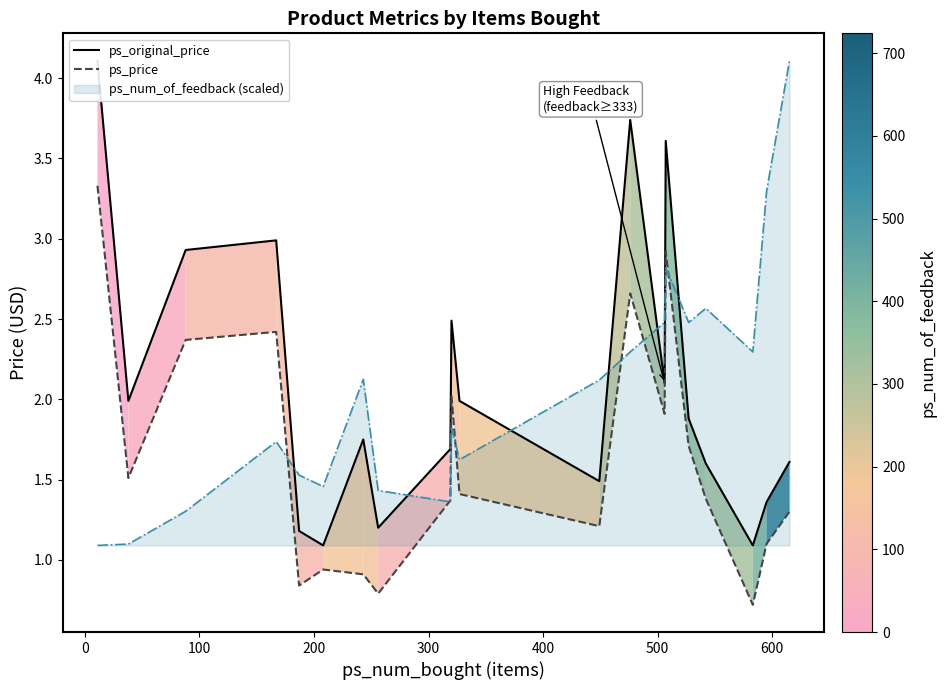

How many interior local valleys does the ps_original_price series have?

6